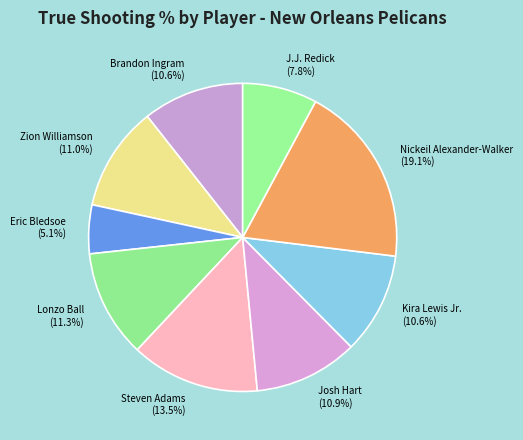

Between Nickeil Alexander-Walker and Eric Bledsoe, which is larger?

Nickeil Alexander-Walker